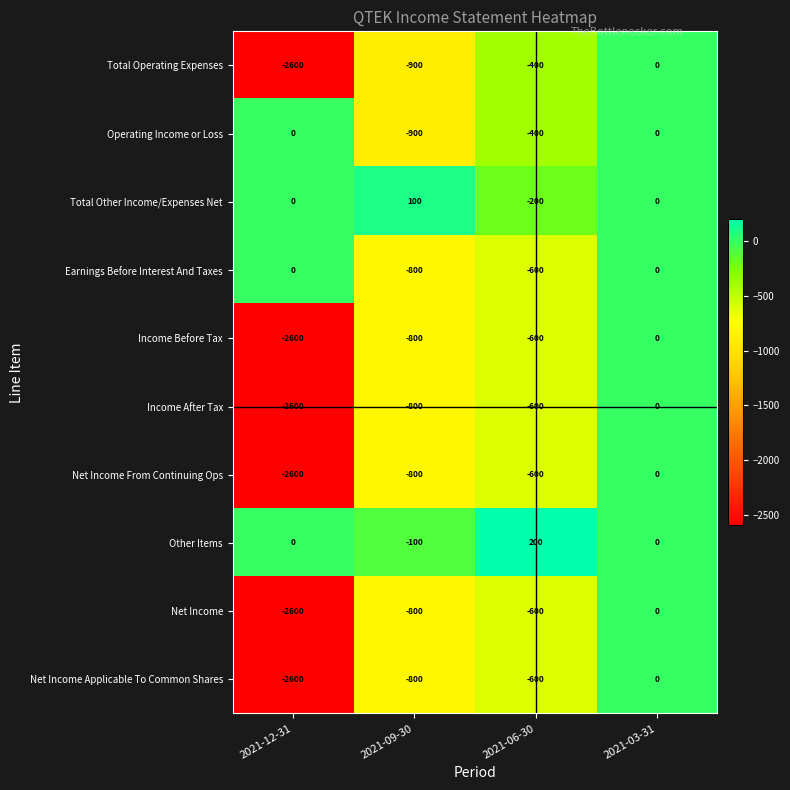

How many negative values does the Earnings Before Interest And Taxes series have?

2